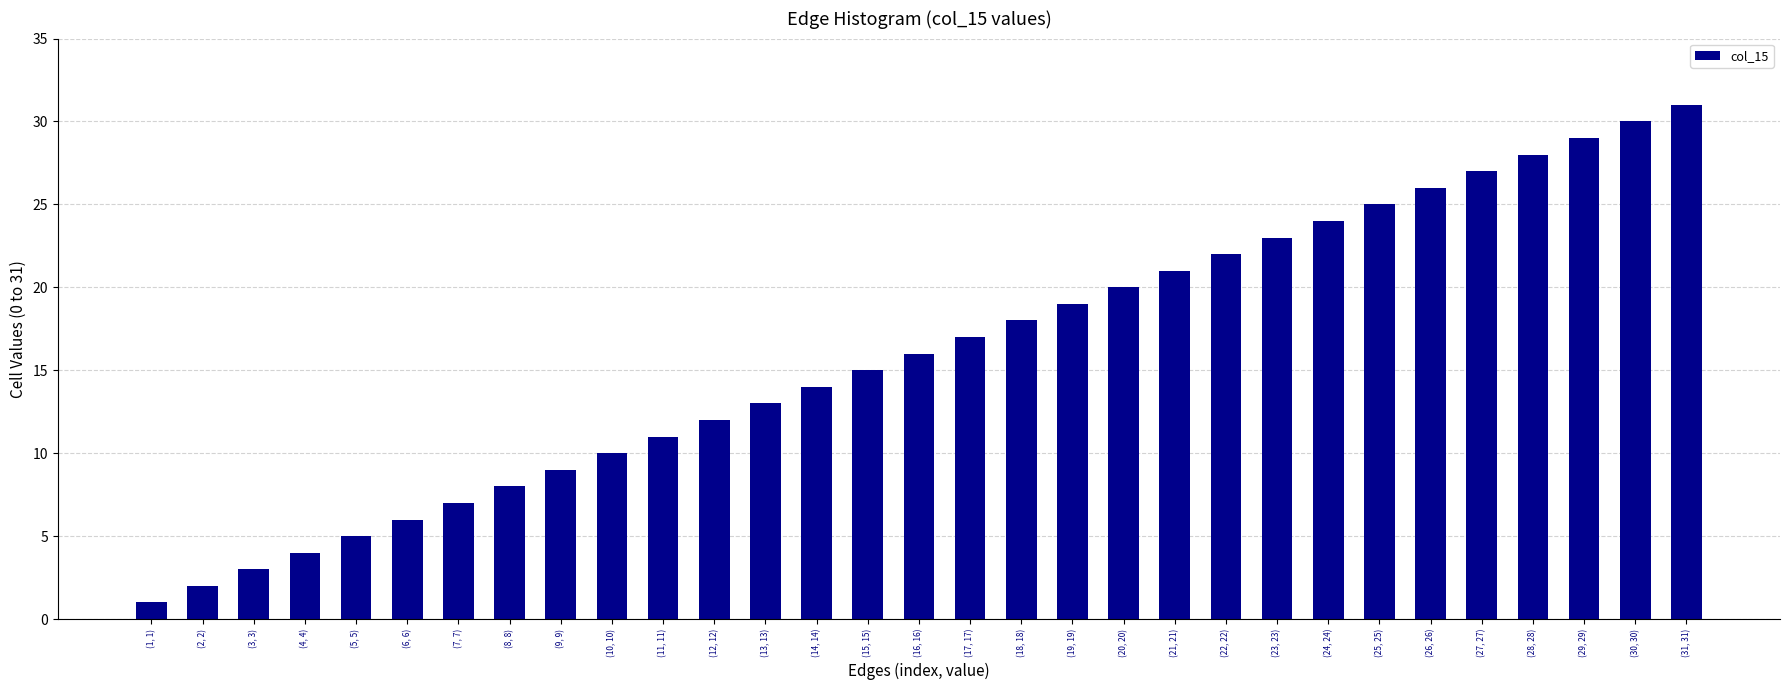

What is the label of the 27th bar from the right?

(5, 5)